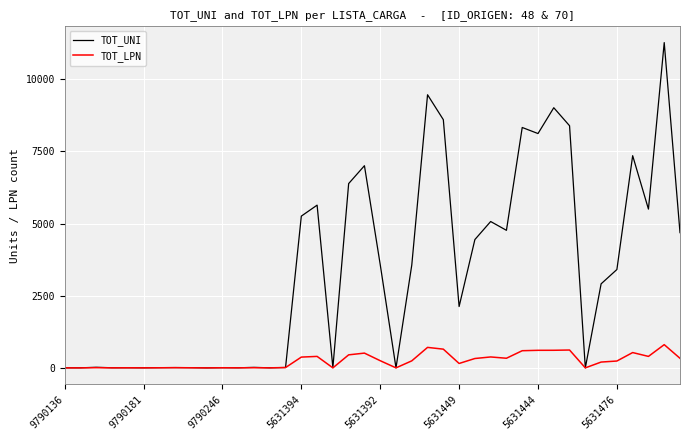

Which series has the largest total across all categories?

TOT_UNI